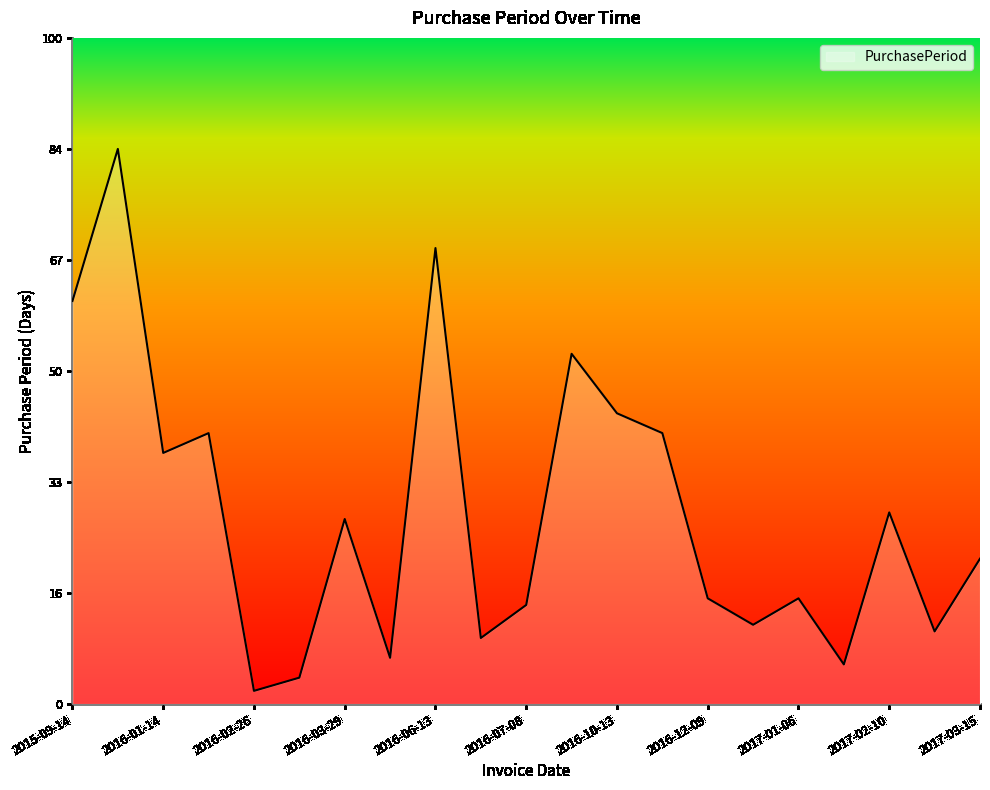

How many series are shown in this chart?

1